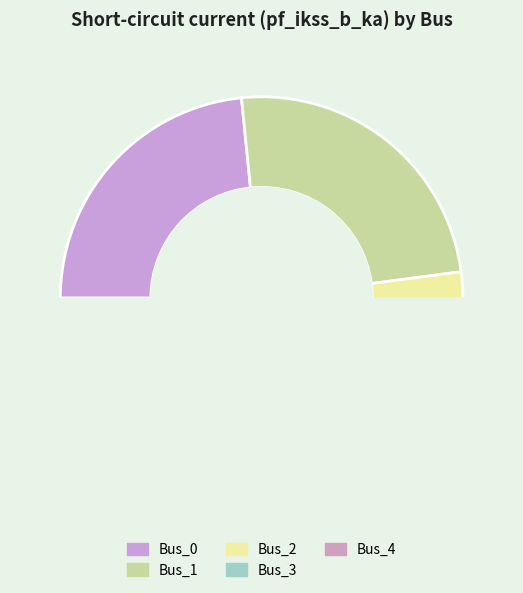

True or false: Bus_3 accounts for 5% of the total.

False